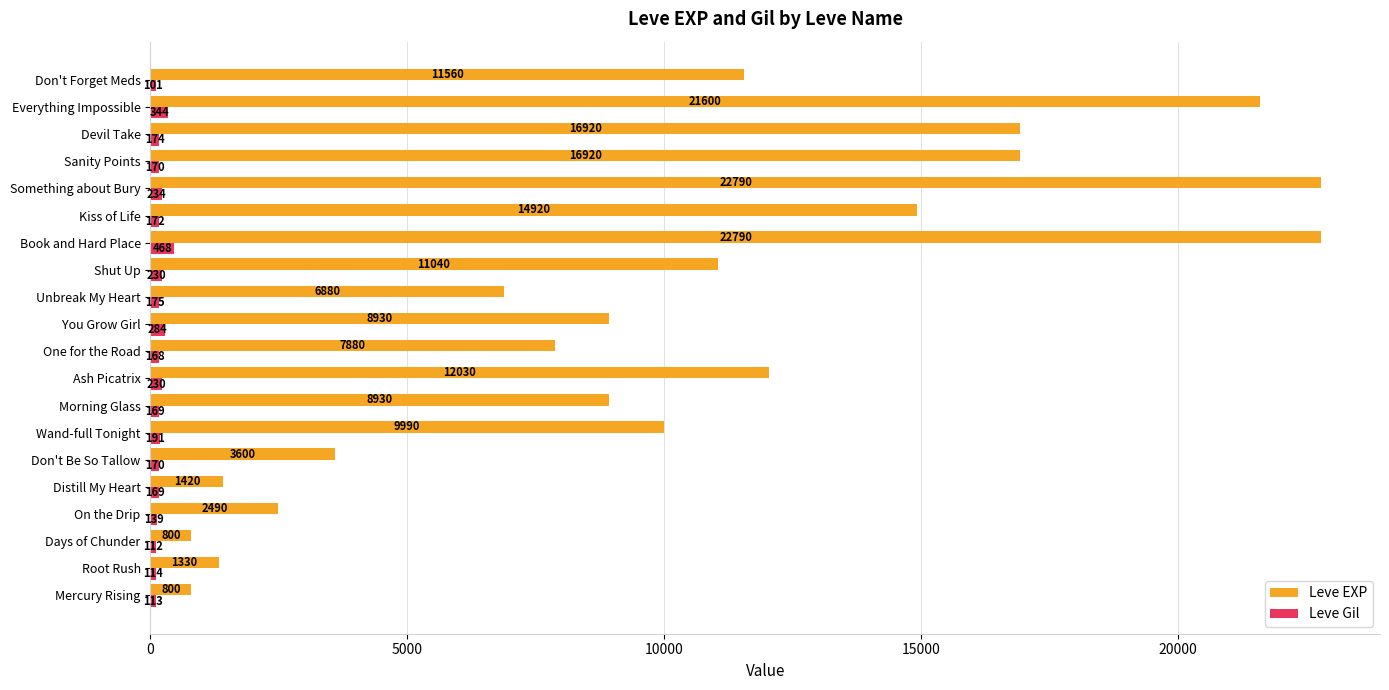

True or false: Leve EXP has a value of 16920 at Sanity Points.

True